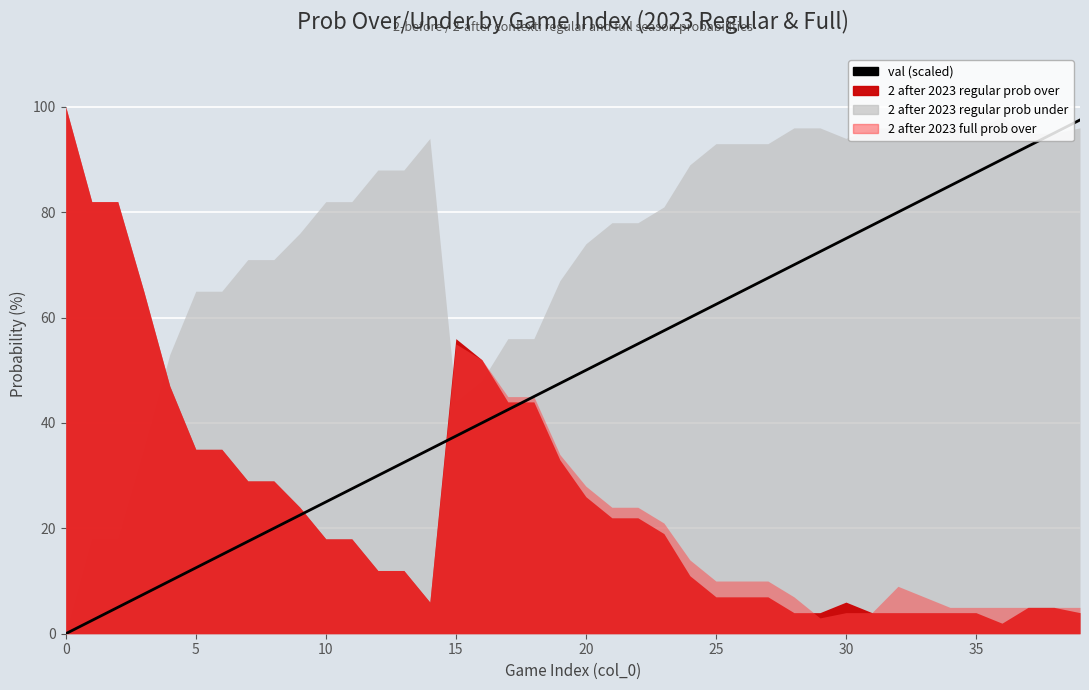

Is it true that the value at 15 is 62.2?

False